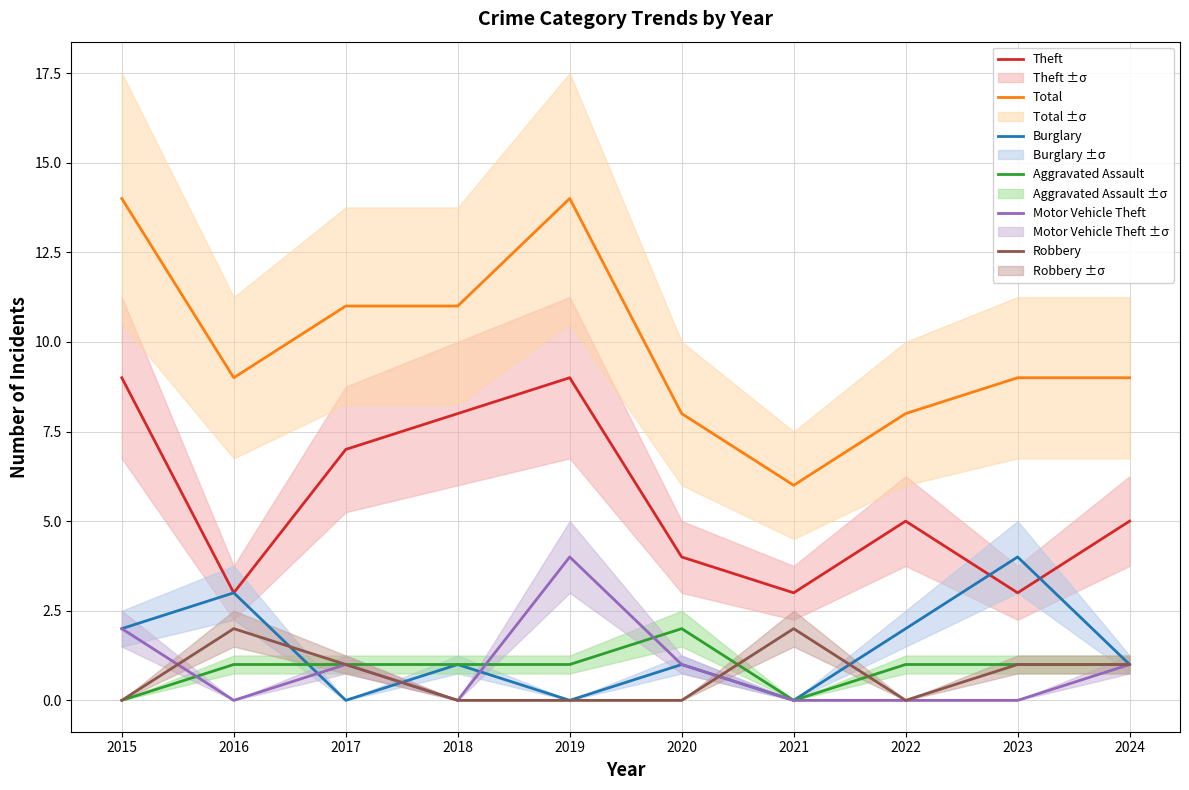

Count the number of categories in the chart.

10